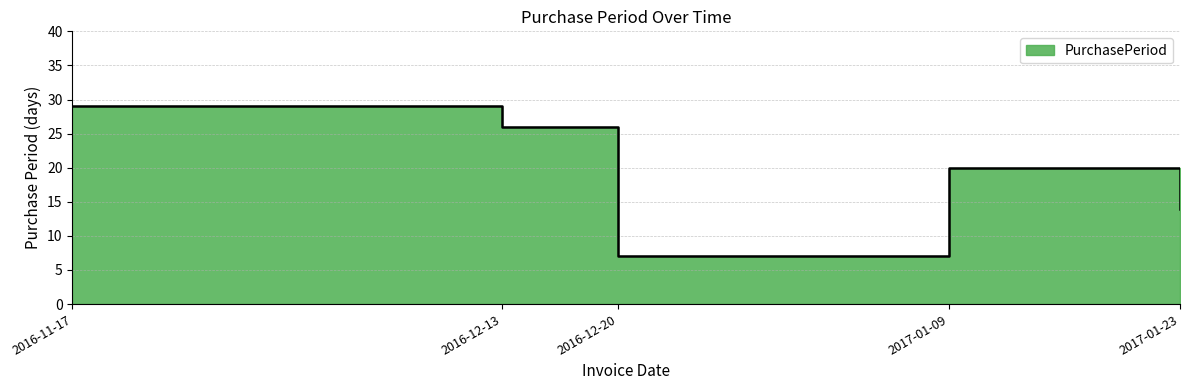

Which category has the lowest value across all series?

2016-12-20